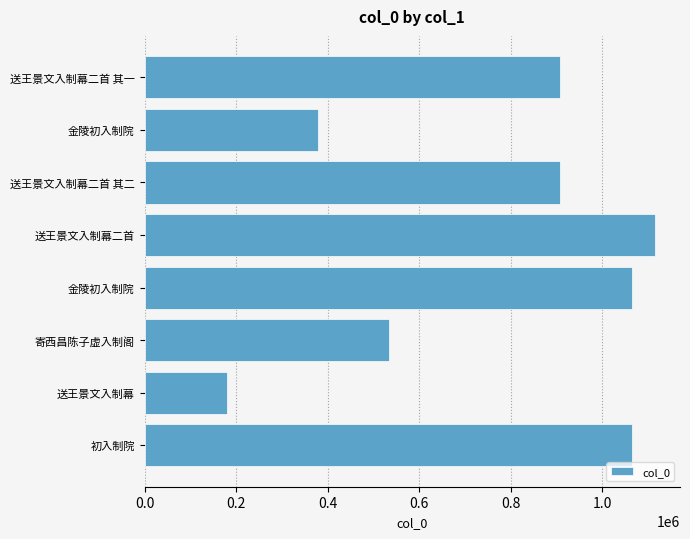

Count the number of data series in this chart.

1